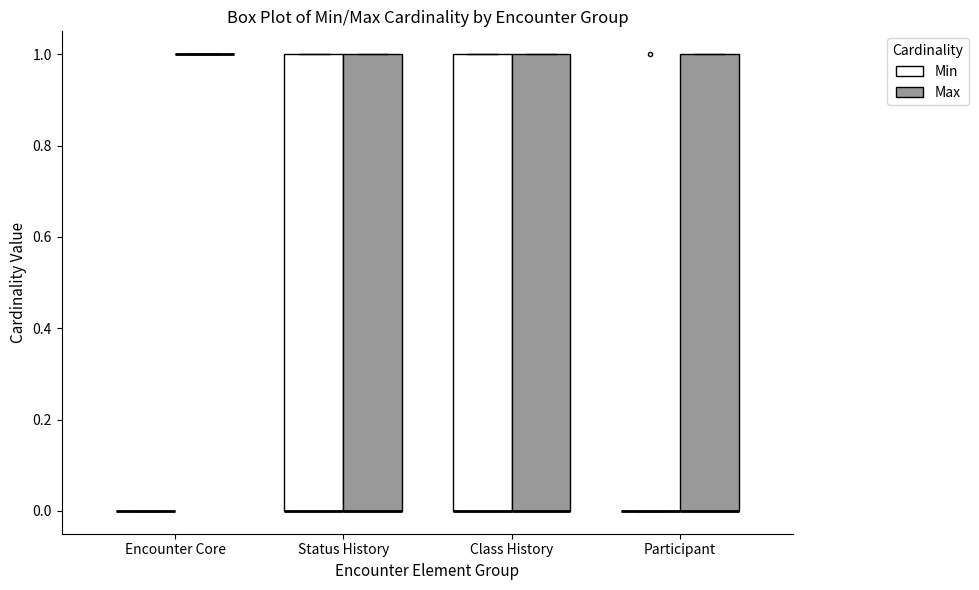

Reading left to right, read every box against the y-axis: the position of its median line, the range the box covers, and the ends of its whiskers. The values are not printed on the chart, so give them approximately, as read against the axis.

Encounter Core (Min): box collapsed to a line at 0, whiskers 0 to 0
Encounter Core (Max): box collapsed to a line at 1, whiskers 1 to 1
Status History (Min): median 0 (drawn on the box's lower edge), box 0 to 1, whiskers 0 to 1
Status History (Max): median 0 (drawn on the box's lower edge), box 0 to 1, whiskers 0 to 1
Class History (Min): median 0 (drawn on the box's lower edge), box 0 to 1, whiskers 0 to 1
Class History (Max): median 0 (drawn on the box's lower edge), box 0 to 1, whiskers 0 to 1
Participant (Min): box collapsed to a line at 0, whiskers 0 to 0
Participant (Max): median 0 (drawn on the box's lower edge), box 0 to 1, whiskers 0 to 1